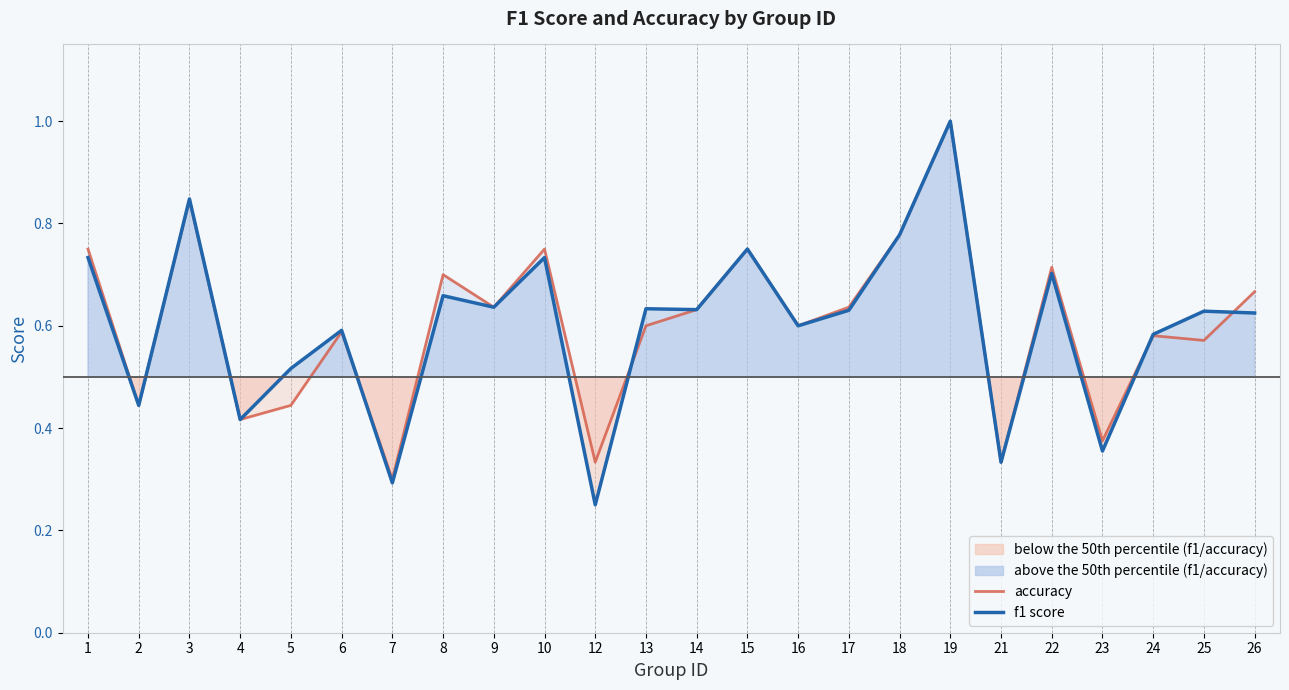

Rank the series by their maximum value, from lowest to highest.

accuracy, f1